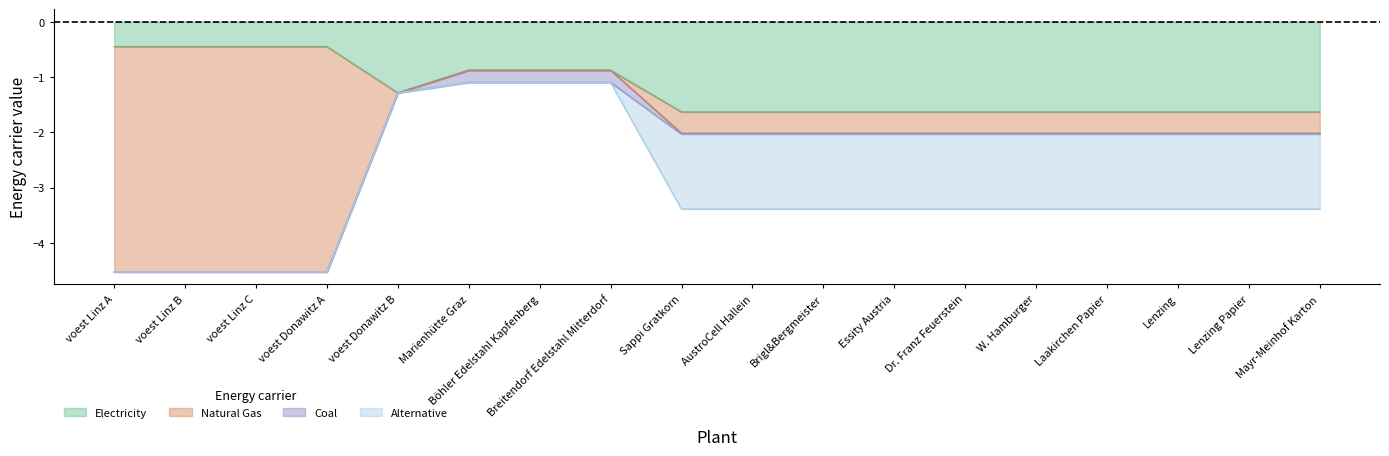

Rank the categories by NG value from lowest to highest.

voest Donawitz B, Marienhütte Graz, Böhler Edelstahl Kapfenberg, Breitendorf Edelstahl Mitterdorf, Sappi Gratkorn, AustroCell Hallein, Brigl&Bergmeister, Essity Austria, Dr. Franz Feuerstein, W. Hamburger, Laakirchen Papier, Lenzing, Lenzing Papier, Mayr-Meinhof Karton, voest Linz A, voest Linz C, voest Linz B, voest Donawitz A